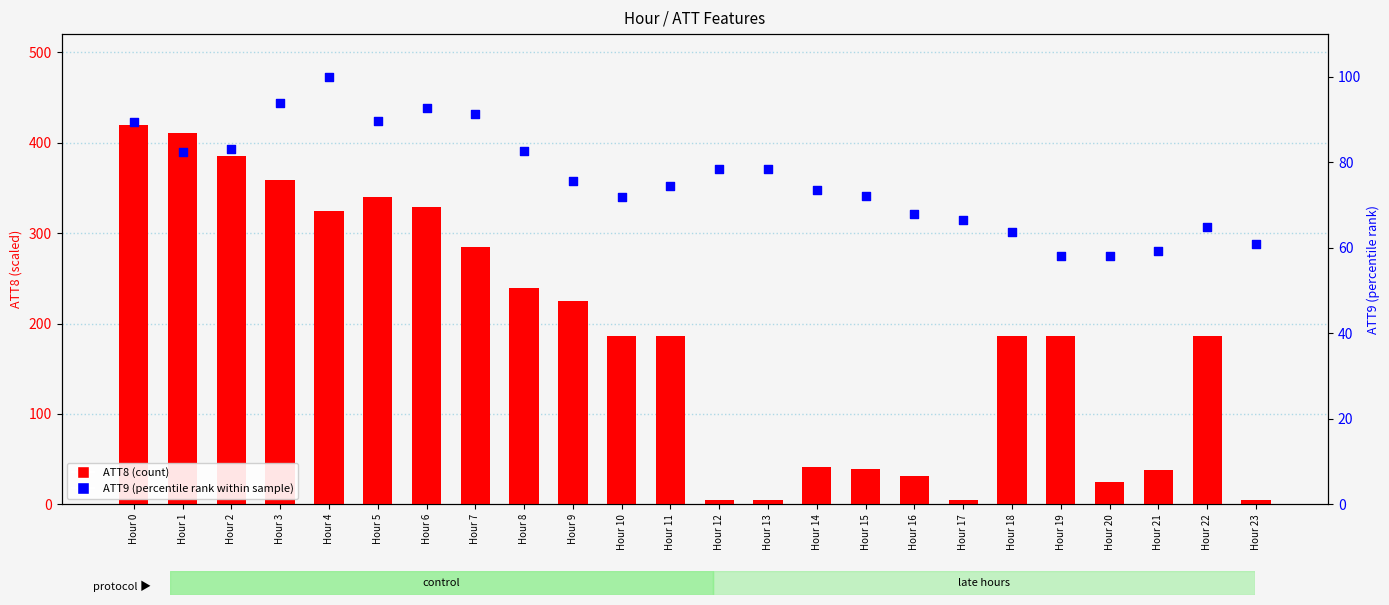

Which series has the largest Y range (max minus min)?

ATT8 (scaled)